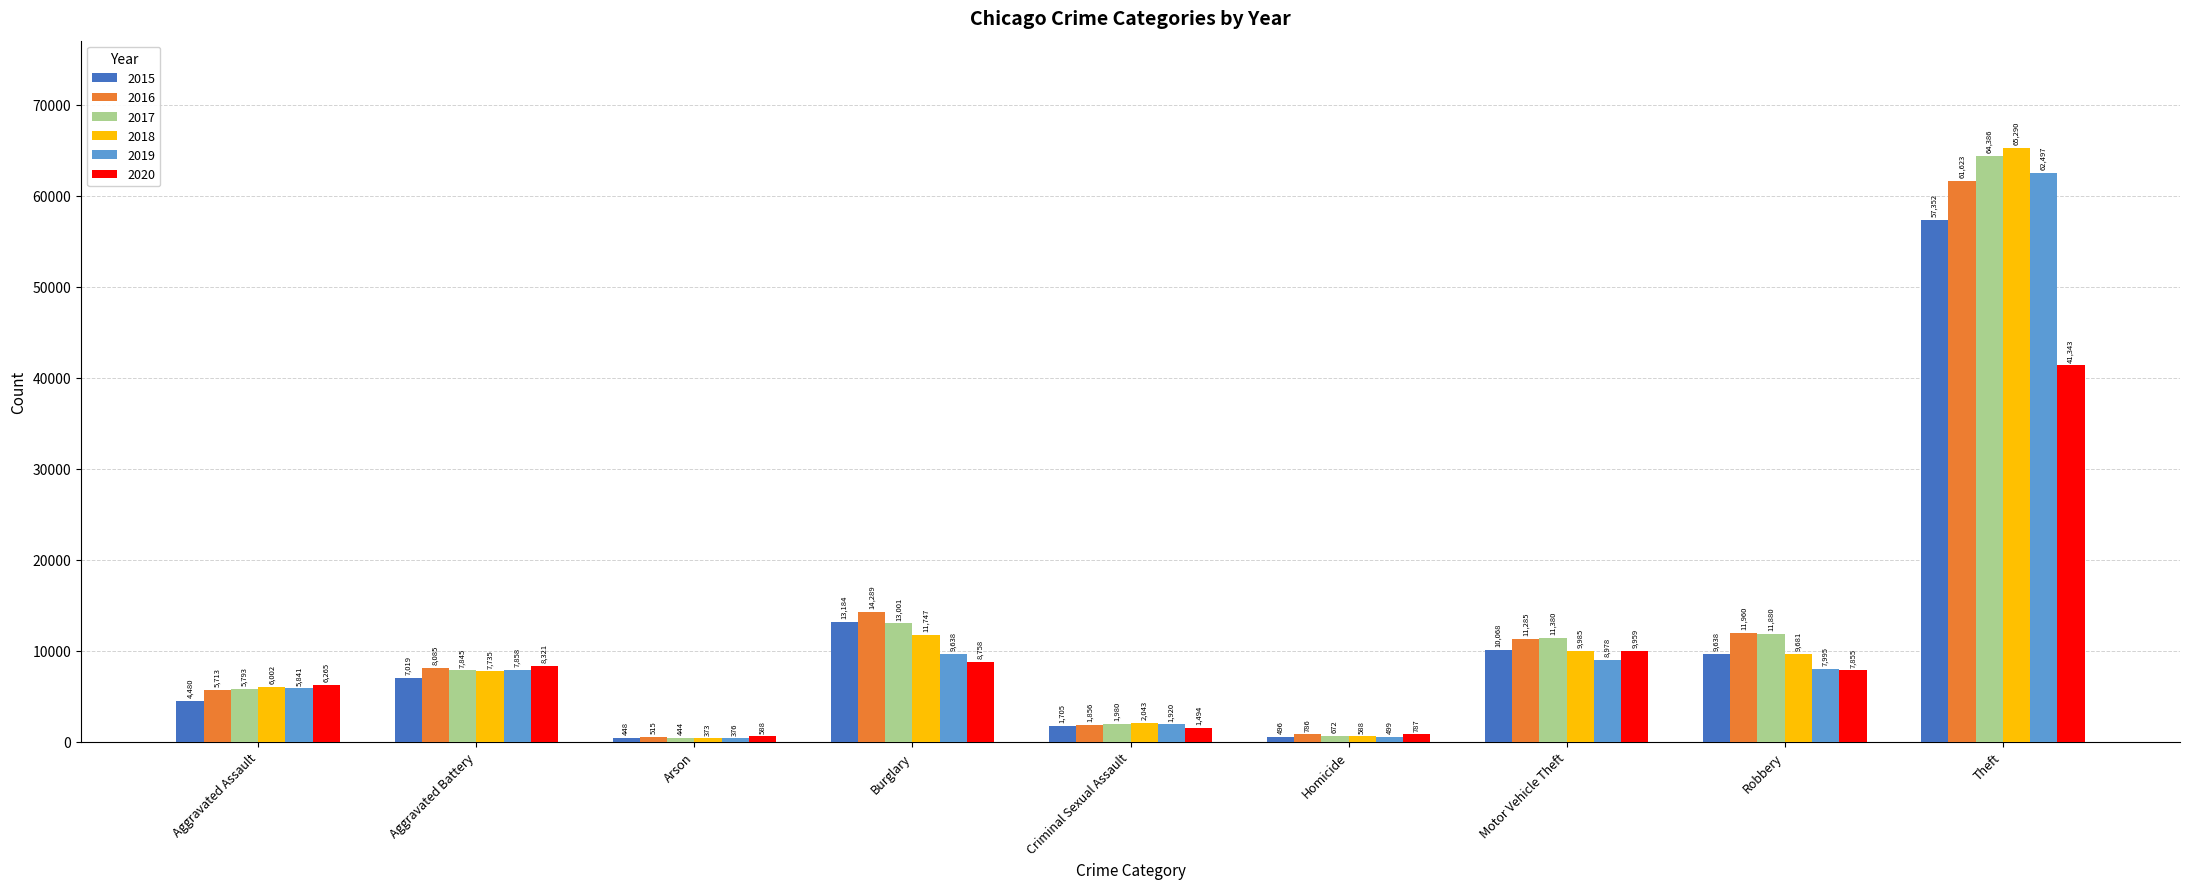

What is the label of the 9th bar from the right?

Aggravated Assault